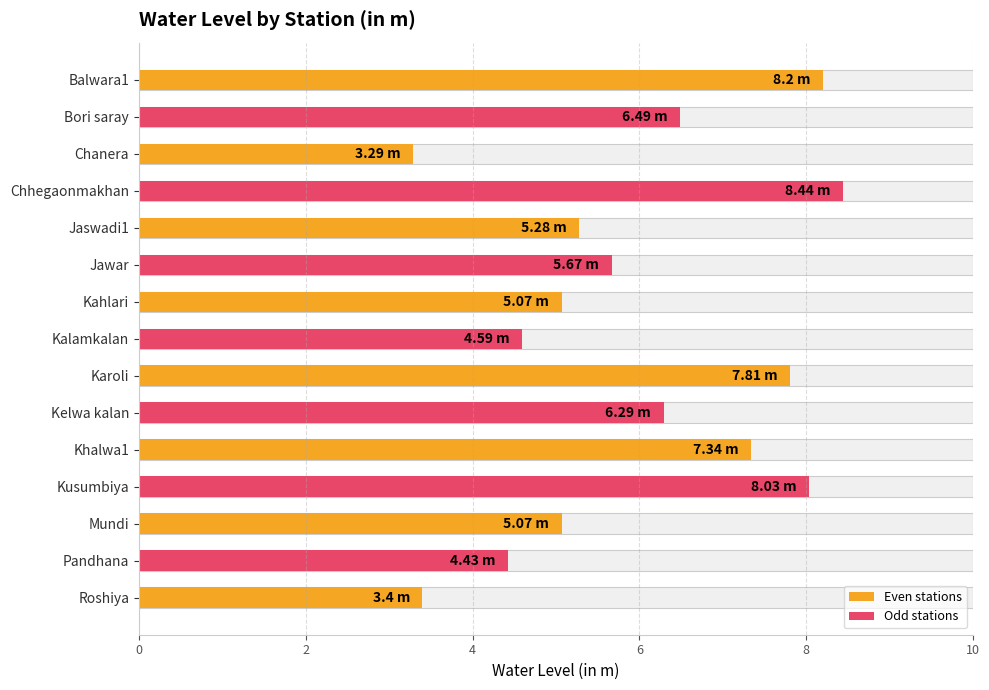

Where is the data nearest to the value 5?

Kahlari